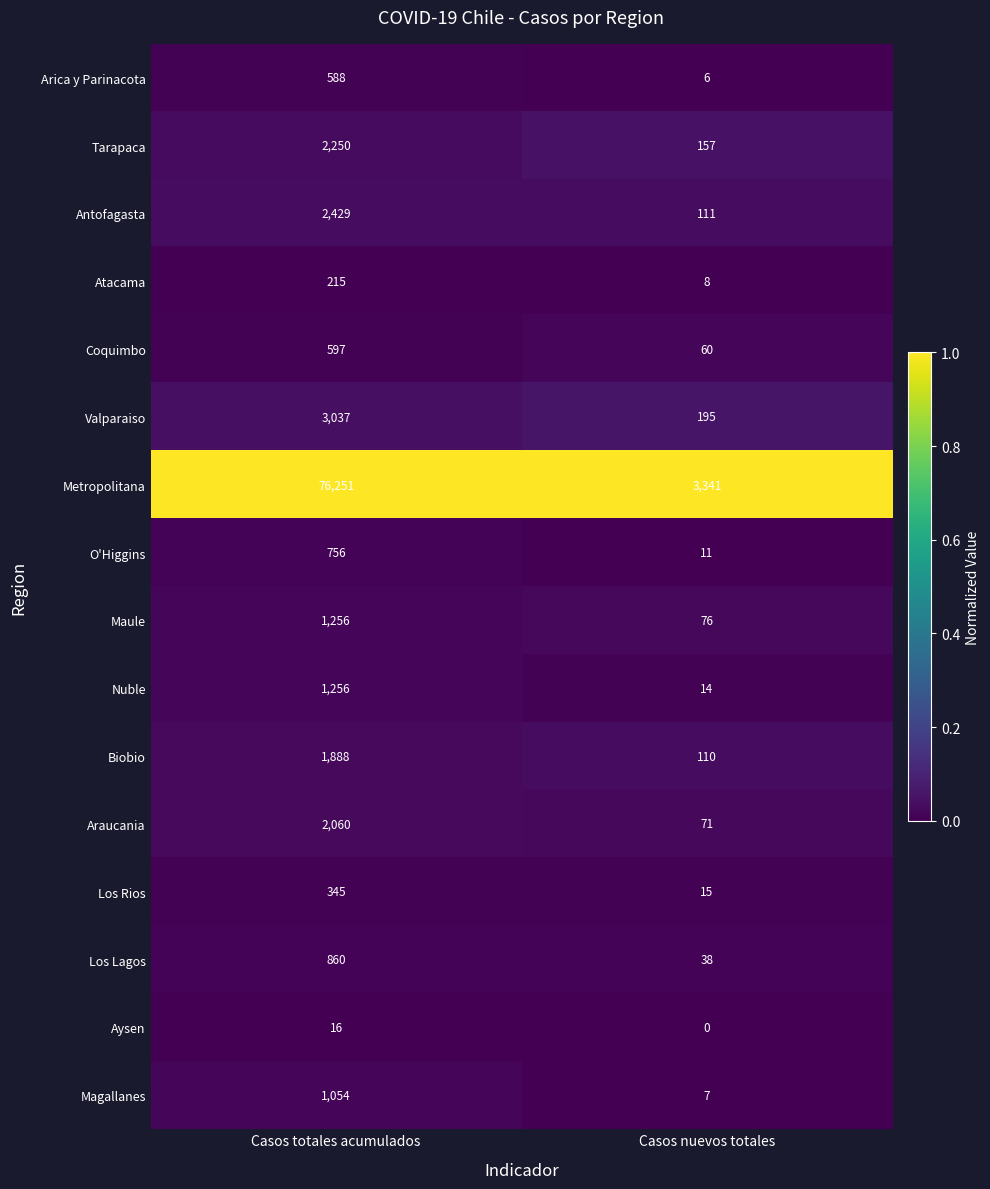

Between Casos totales acumulados and Casos nuevos totales, which series saw the biggest shift?

Metropolitana